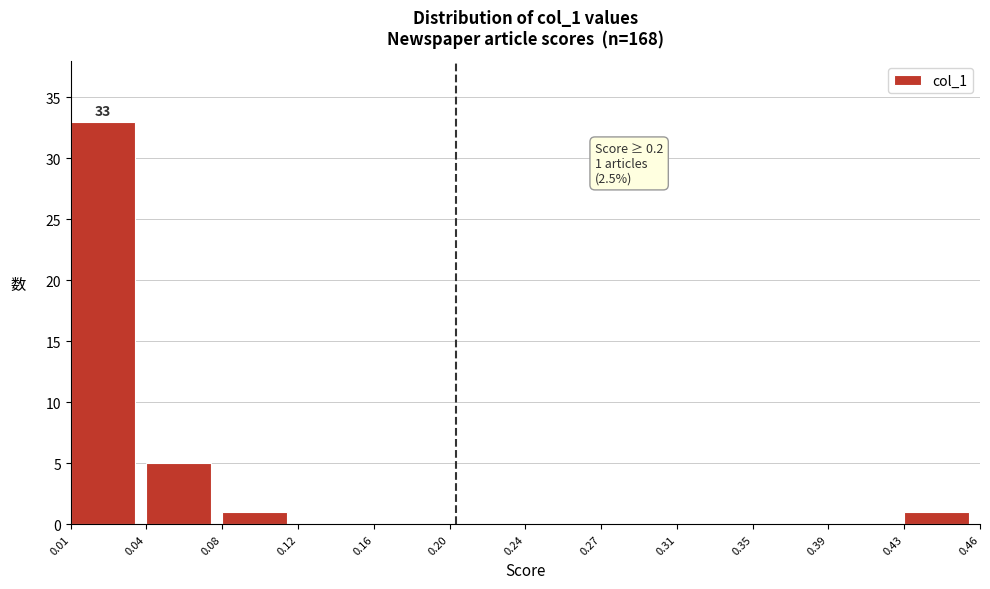

Reading left to right, list all the values displayed in this chart.

0.01=33	0.04=5	0.08=1	0.12=0	0.16=0	0.20=0	0.24=0	0.27=0	0.31=0	0.35=0	0.39=0	0.43=1